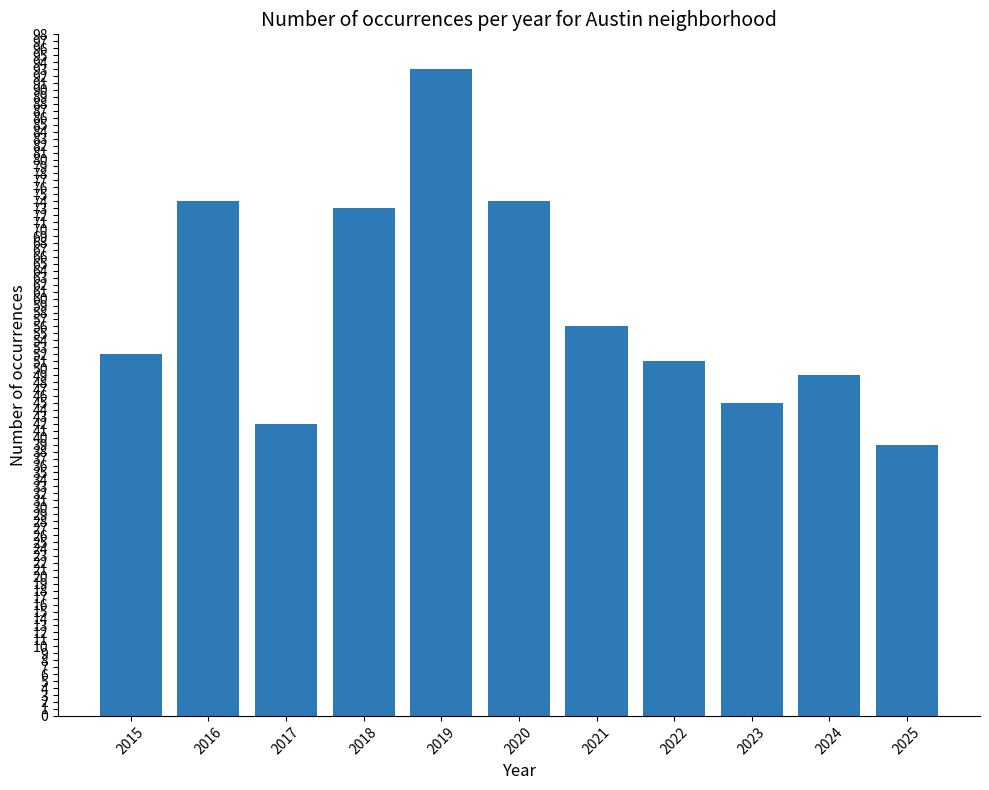

Read the value at 2025, to the nearest 5.

40